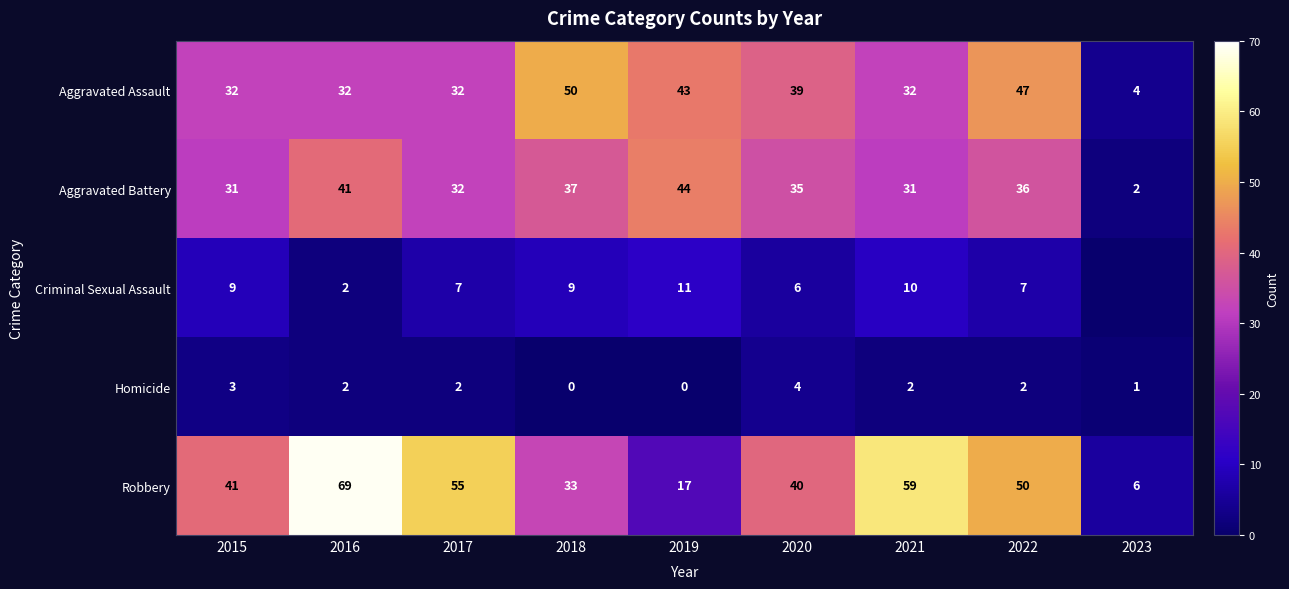

Between 2017 and 2018, which is larger?

2018